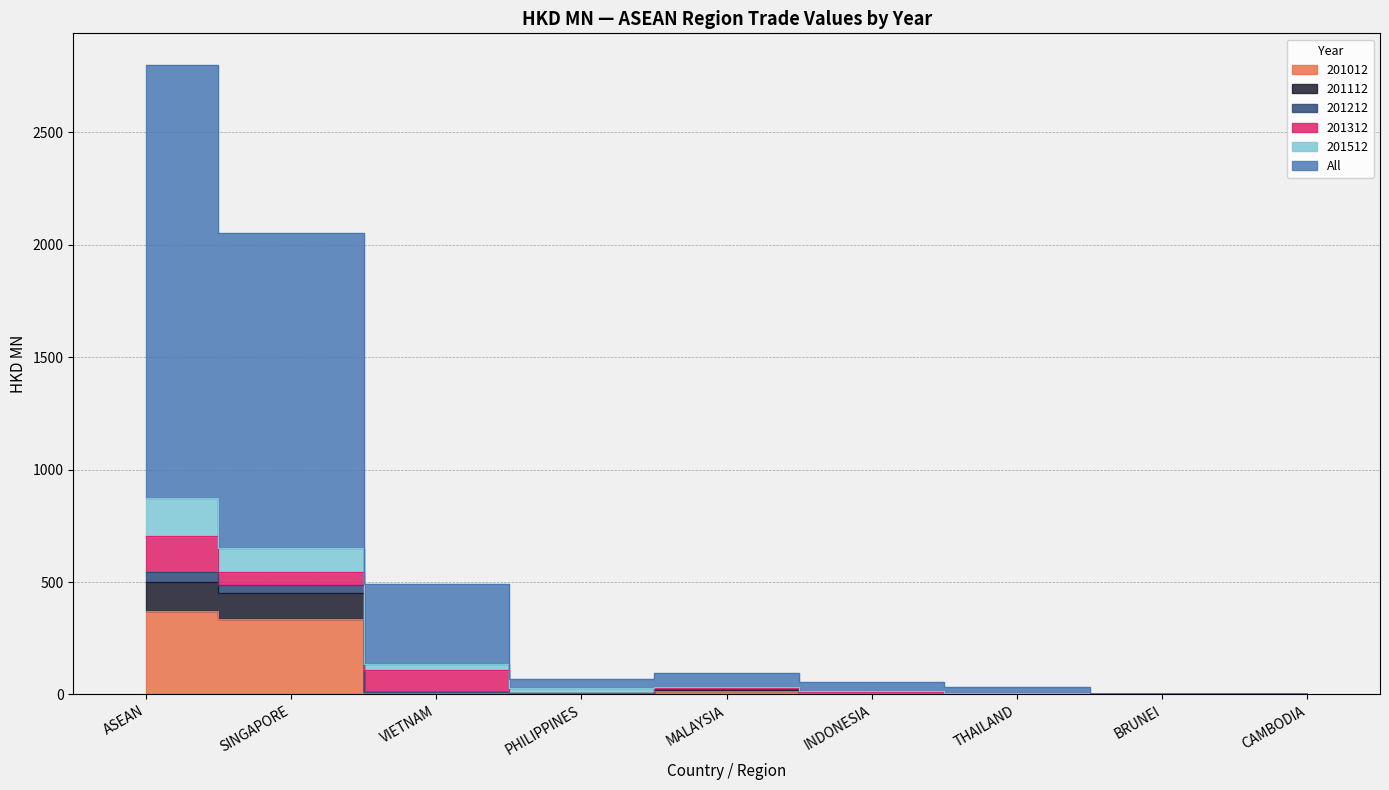

Between BRUNEI and CAMBODIA, which series saw the biggest shift?

201112